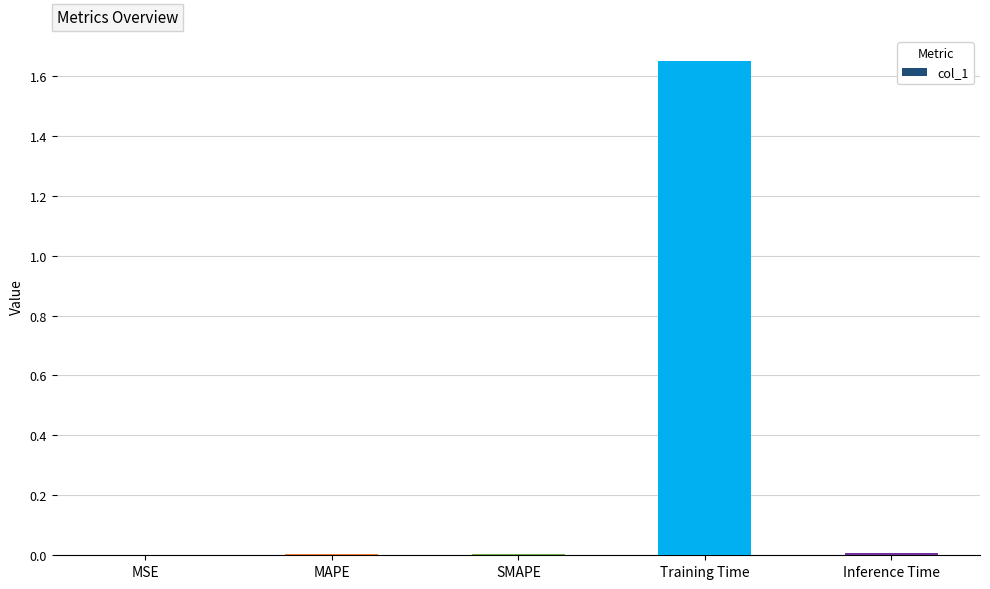

The chart shows a value of 0.0 at SMAPE. True or false?

True